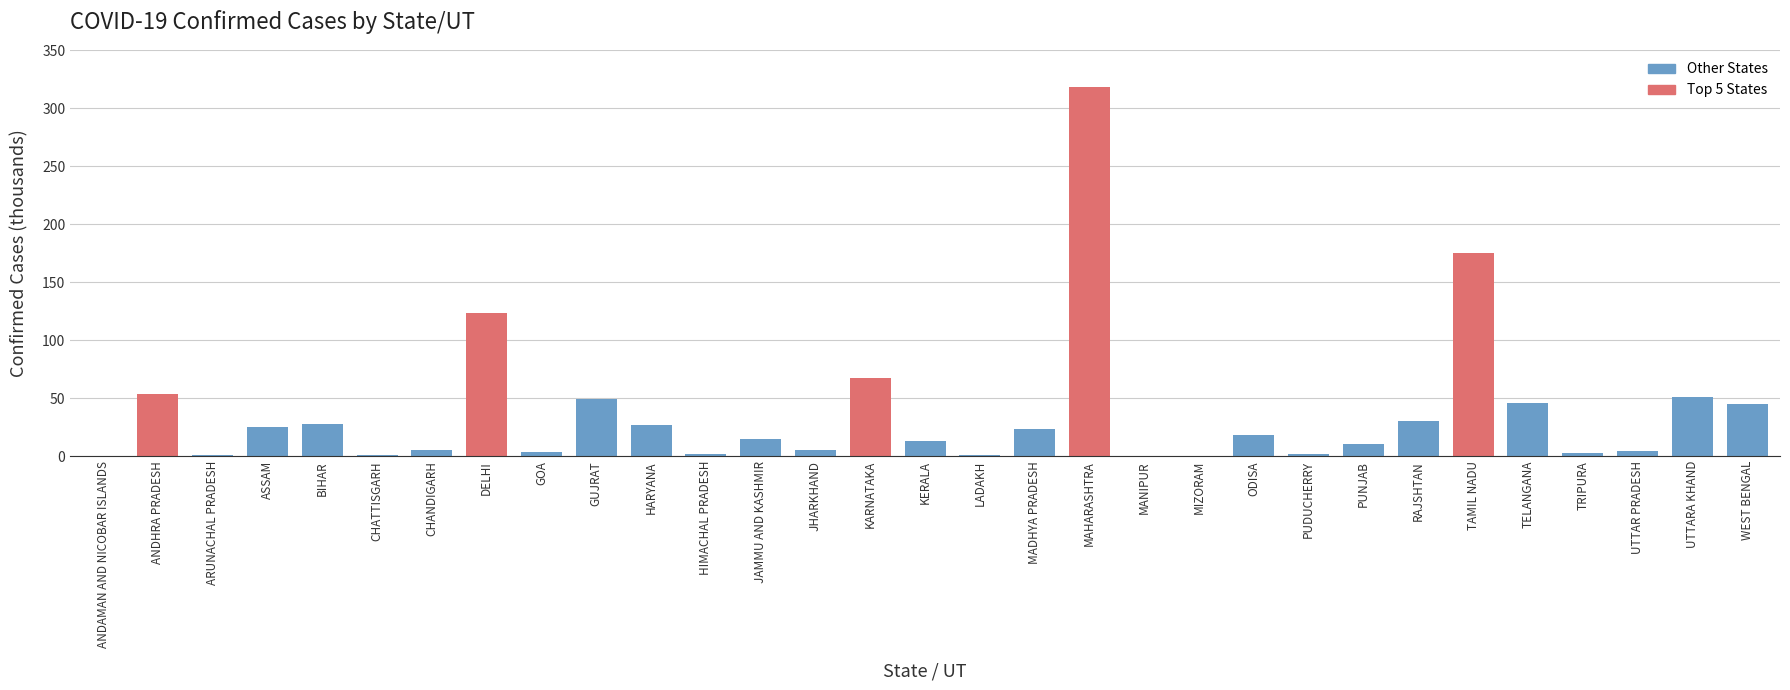

At which label is the value closest to 159?

TAMIL NADU